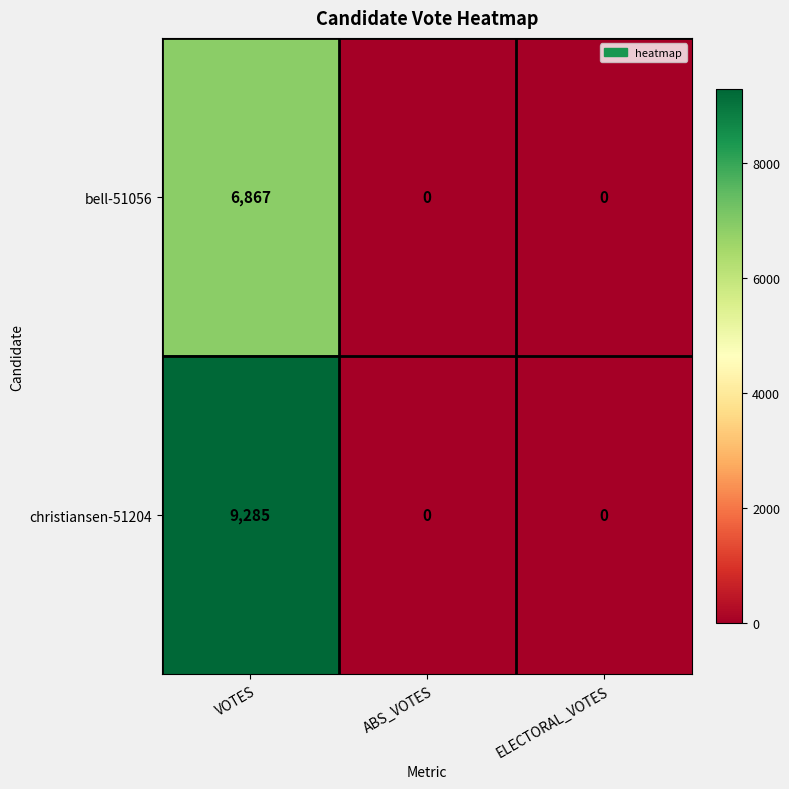

What is the total value across all series at VOTES?

16152